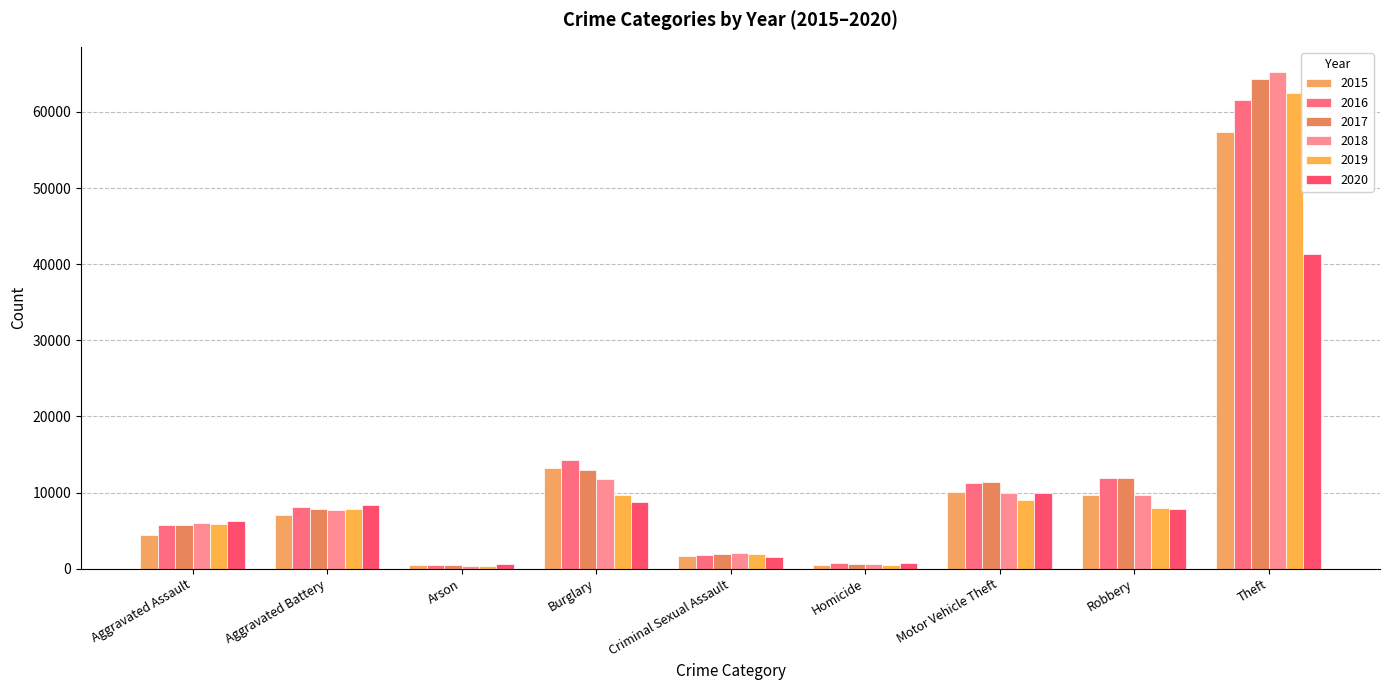

The 2018 series shows 9681 at Robbery. True or false?

True